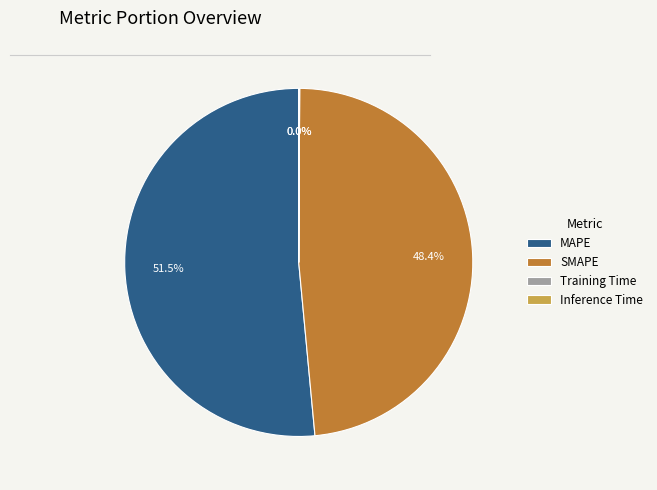

Approximately how many times larger is the value at SMAPE compared to MAPE?

0.9